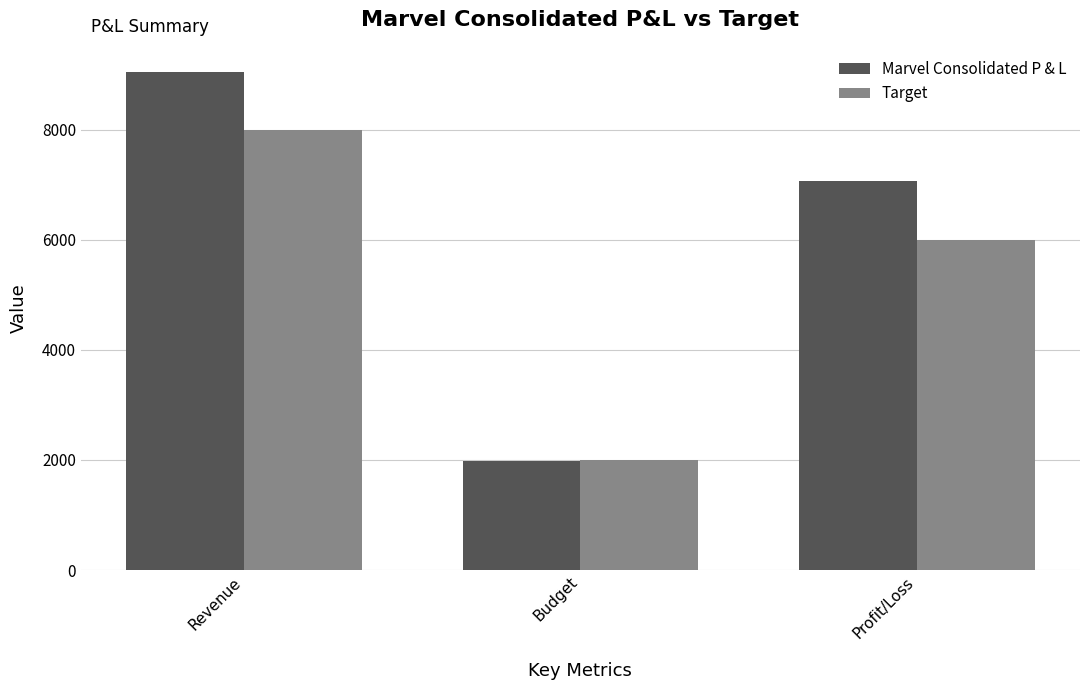

How many groups of bars are there?

3